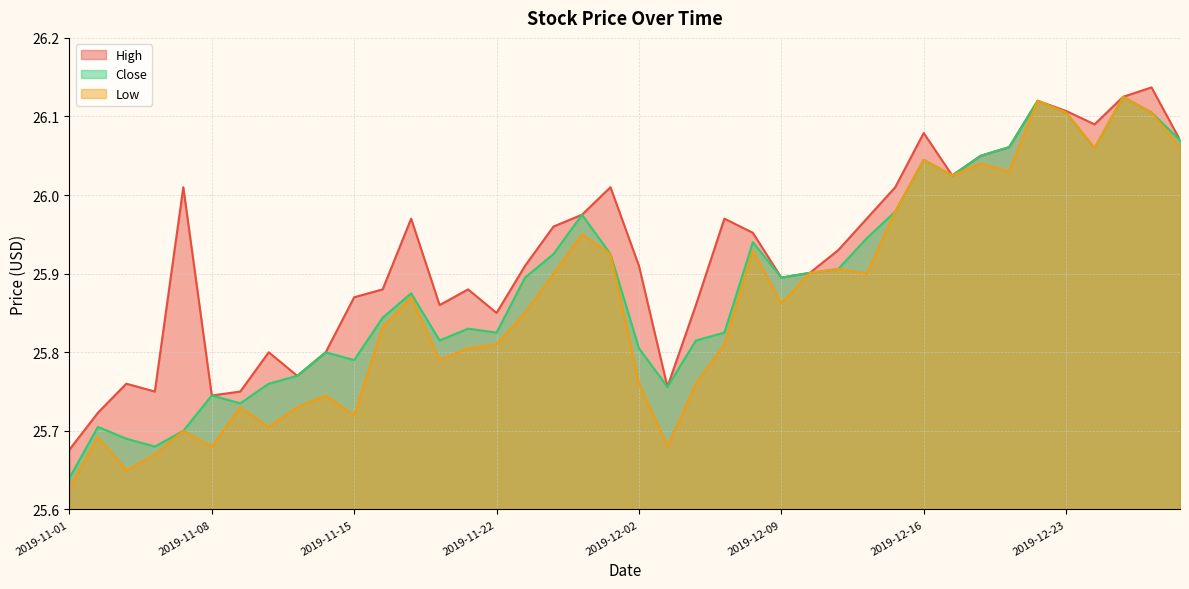

Is the value of Close at 2019-11-21 greater than the value of High at 2019-11-12?

Yes